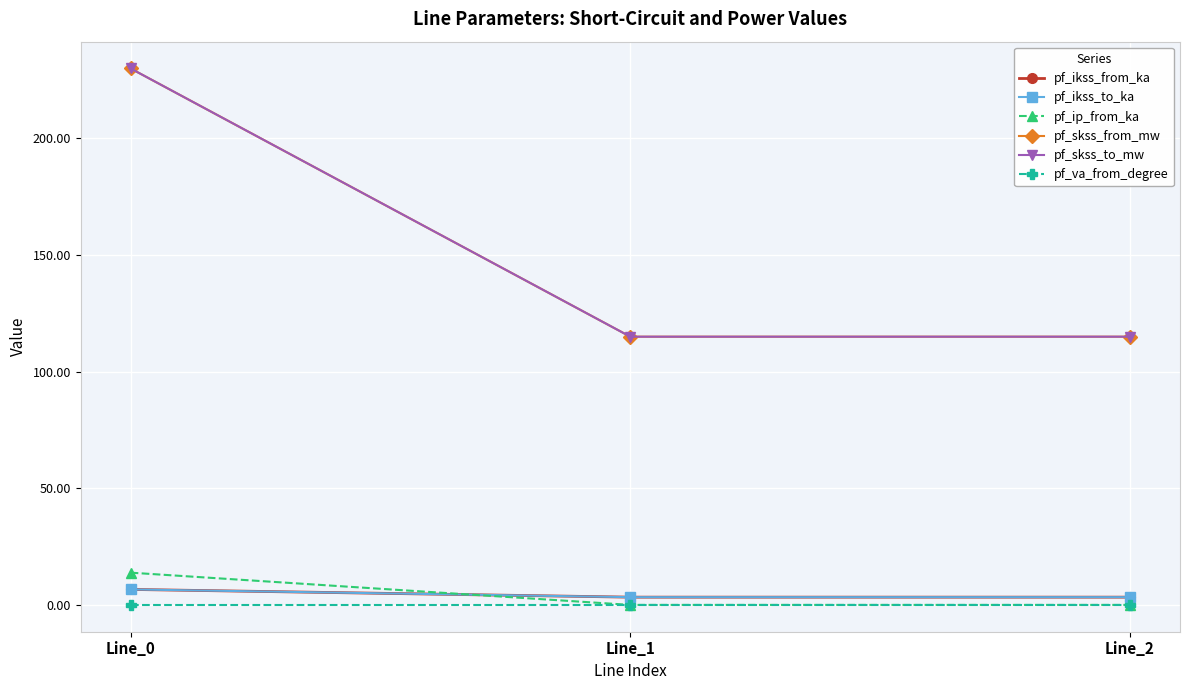

List the series in order of their peak value, lowest first.

pf_va_from_degree, pf_ikss_from_ka, pf_ikss_to_ka, pf_ip_from_ka, pf_skss_from_mw, pf_skss_to_mw